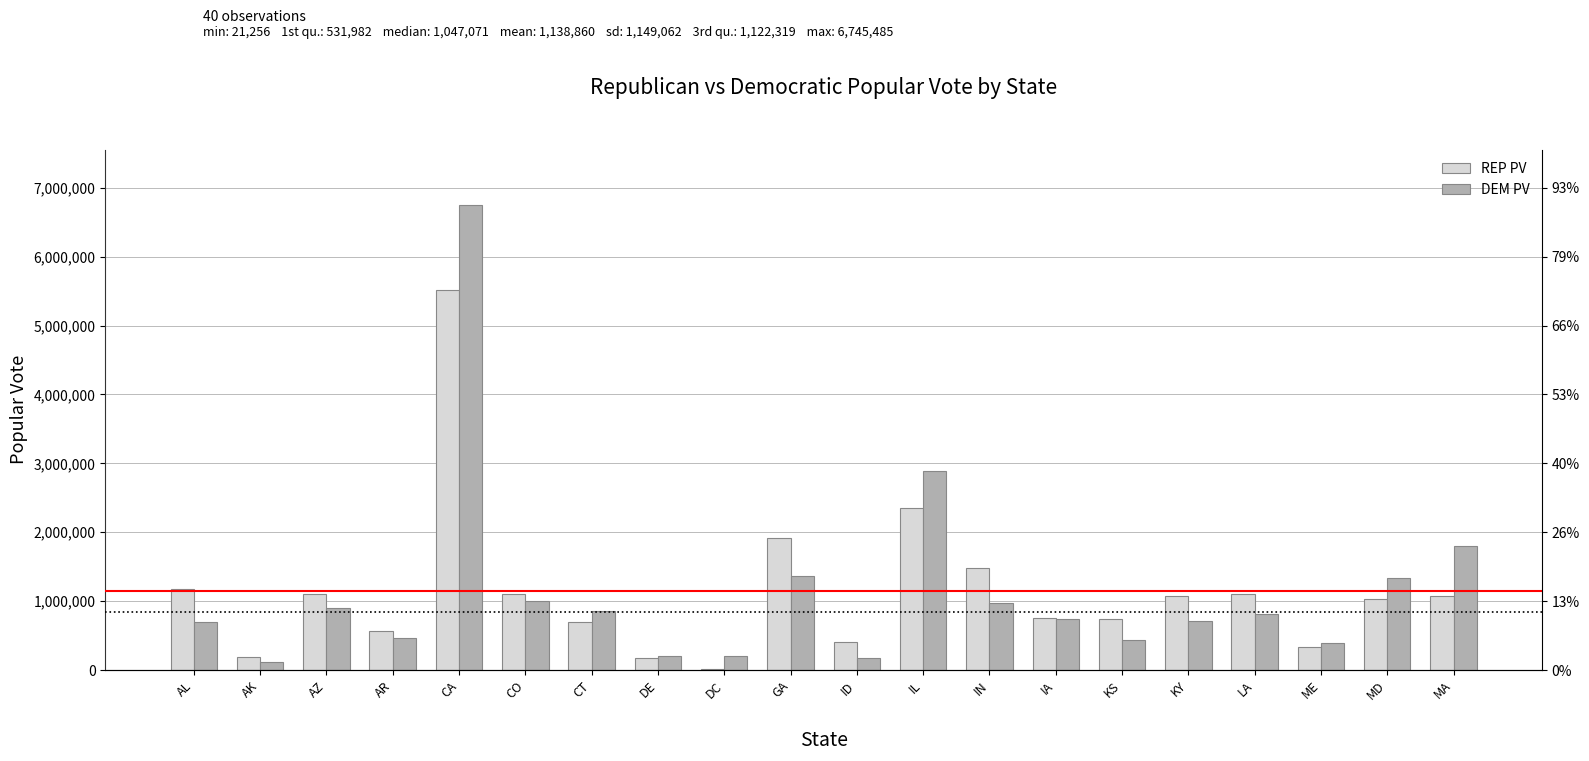

Reading left to right, what are all the values shown in this chart?

REP PV: 1176394	190889	1104294	572898	5509826	1101255	693826	171660	21256	1914254	409235	2345946	1479438	751957	736456	1069439	1102169	330201	1024703	1071109
DEM PV: 693933	111025	893524	469953	6745485	1001732	857488	200152	202970	1366149	181098	2891550	969011	741898	434993	712733	820299	396842	1334493	1803800